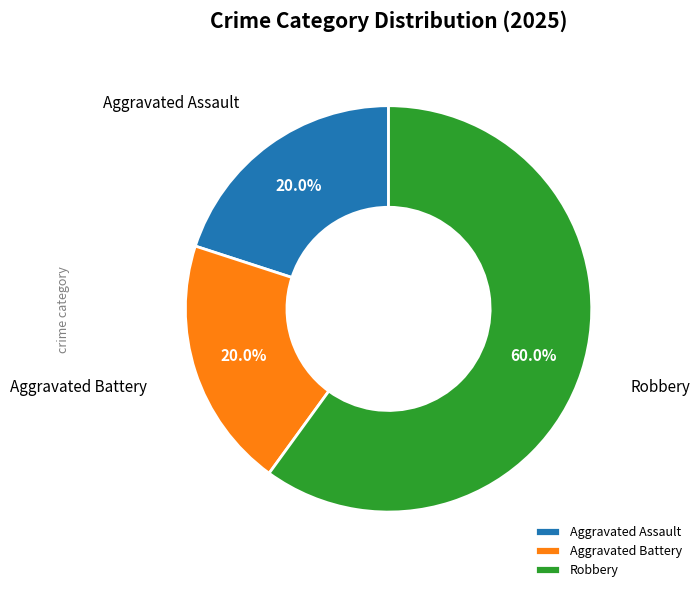

What is the majority slice?

Robbery